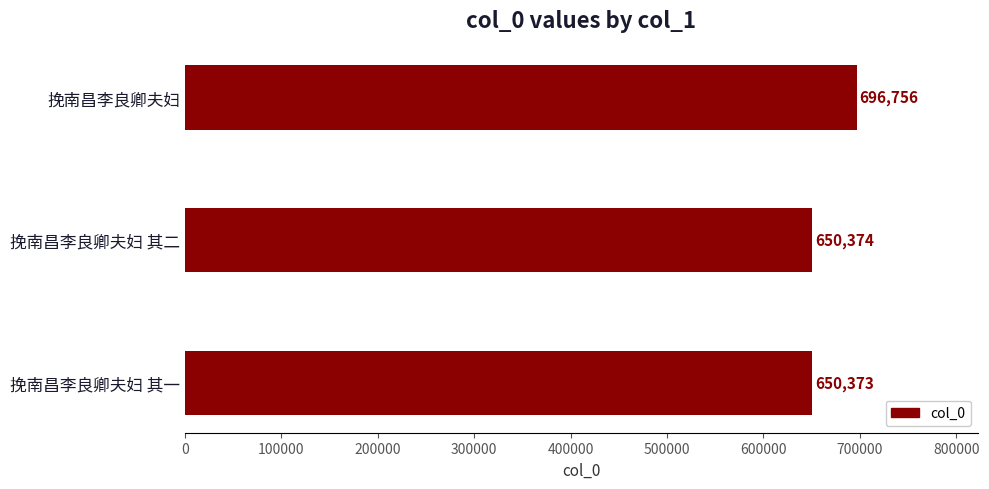

At which category does the chart reach its minimum across all series?

挽南昌李良卿夫妇 其一